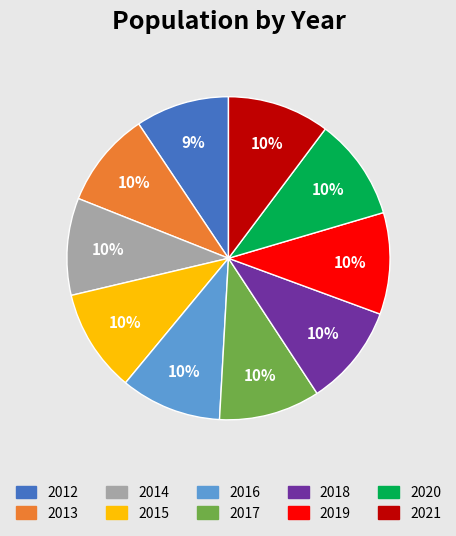

Between 2020 and 2012, which is larger?

2020